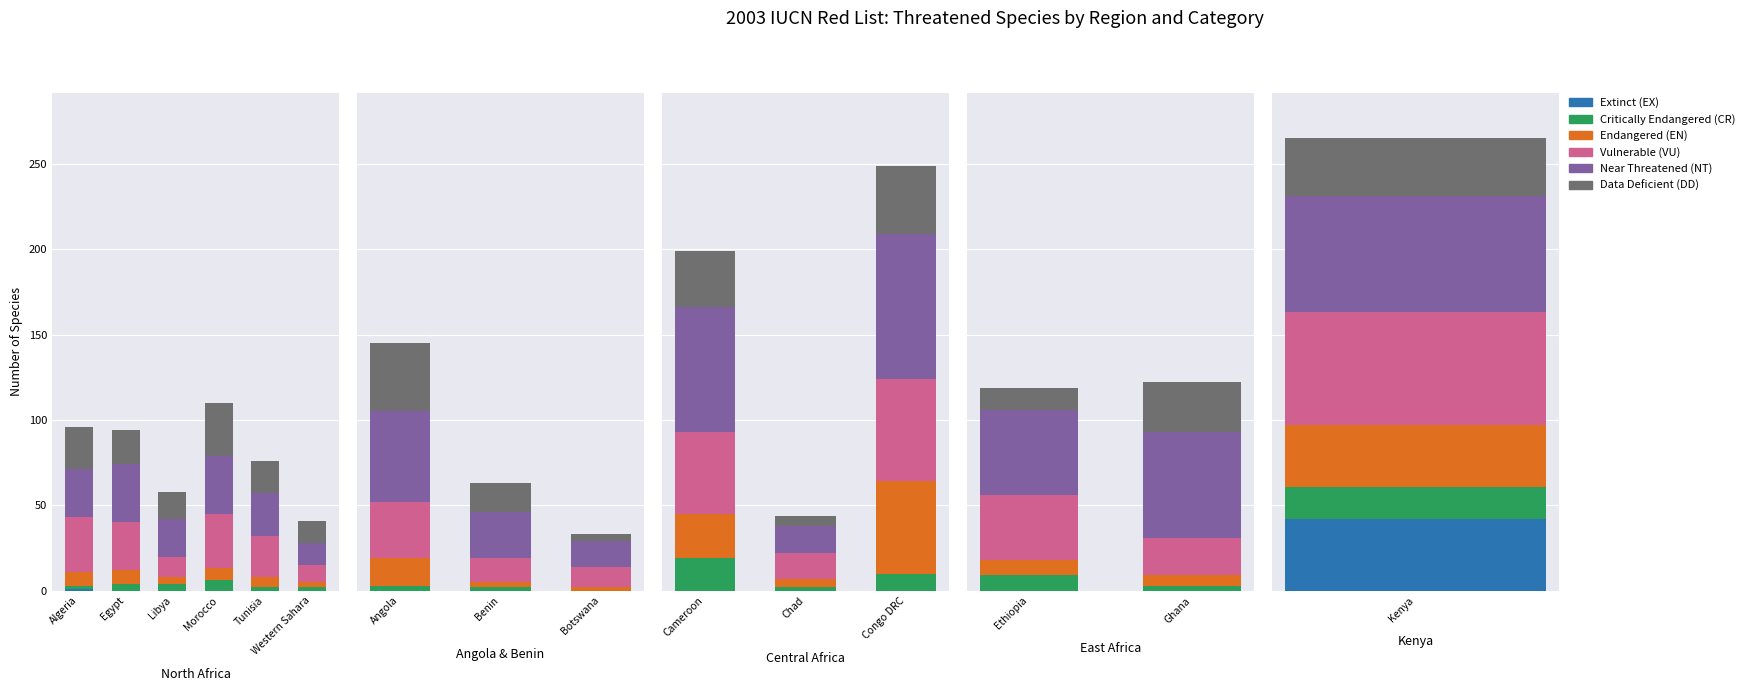

What is the label of the 2nd bar from the left?

Ghana